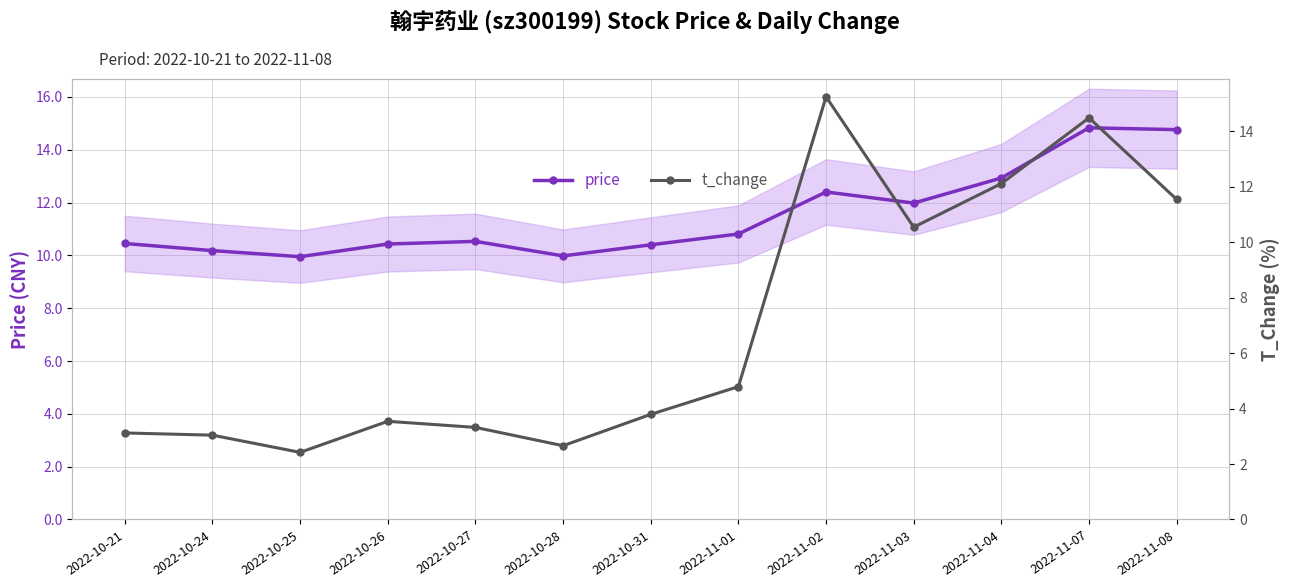

What position from the left is 2022-10-26?

4